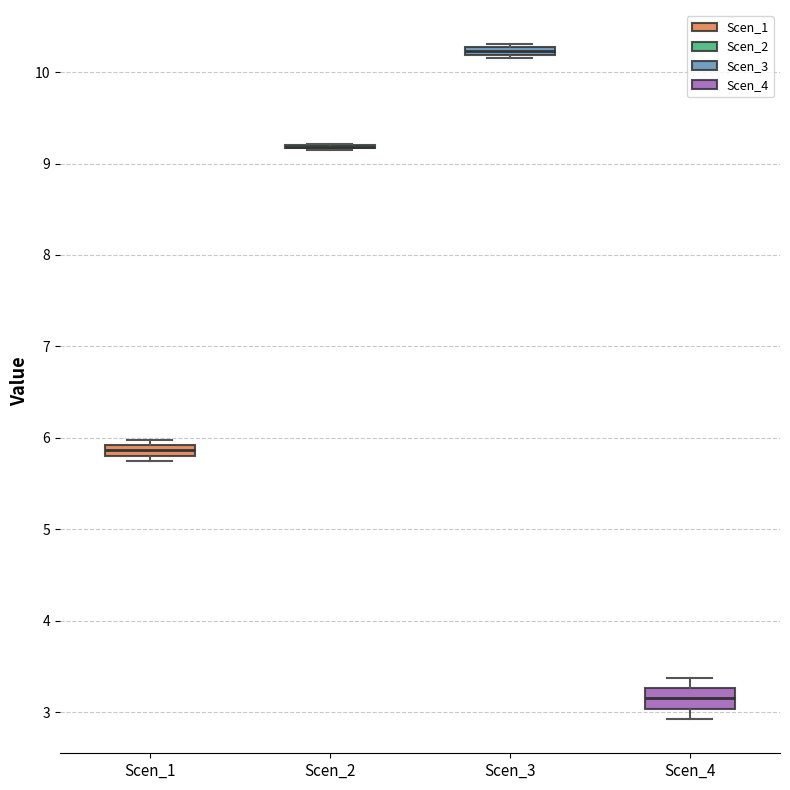

Which box is the tallest, from its lower edge to its upper edge?

Scen_4